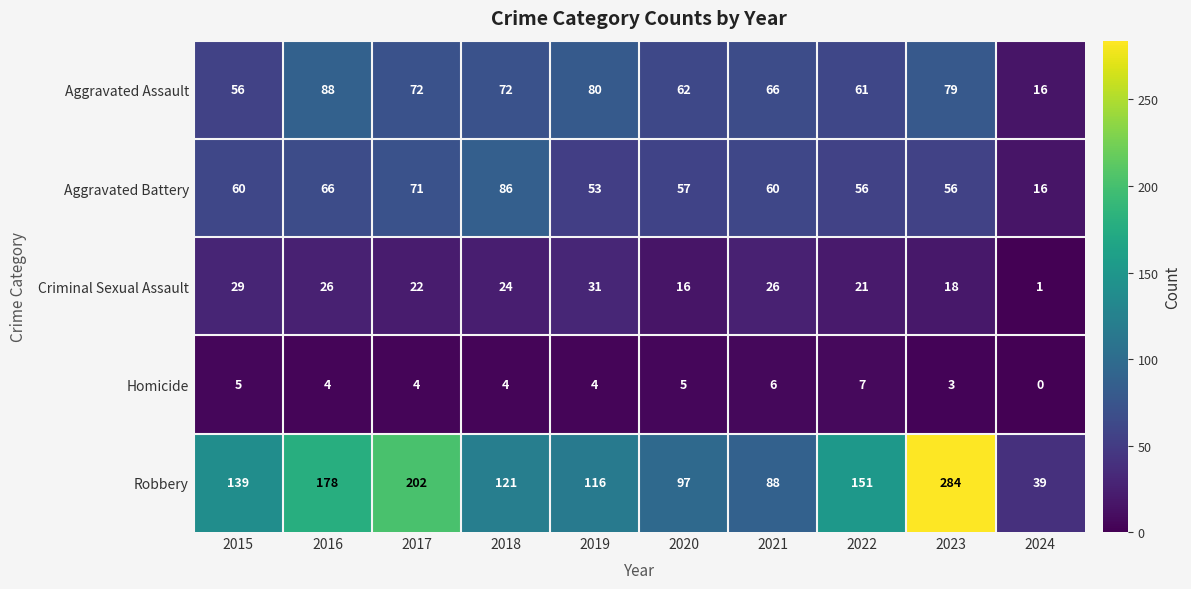

At which category is the sum across all series the highest?

2023